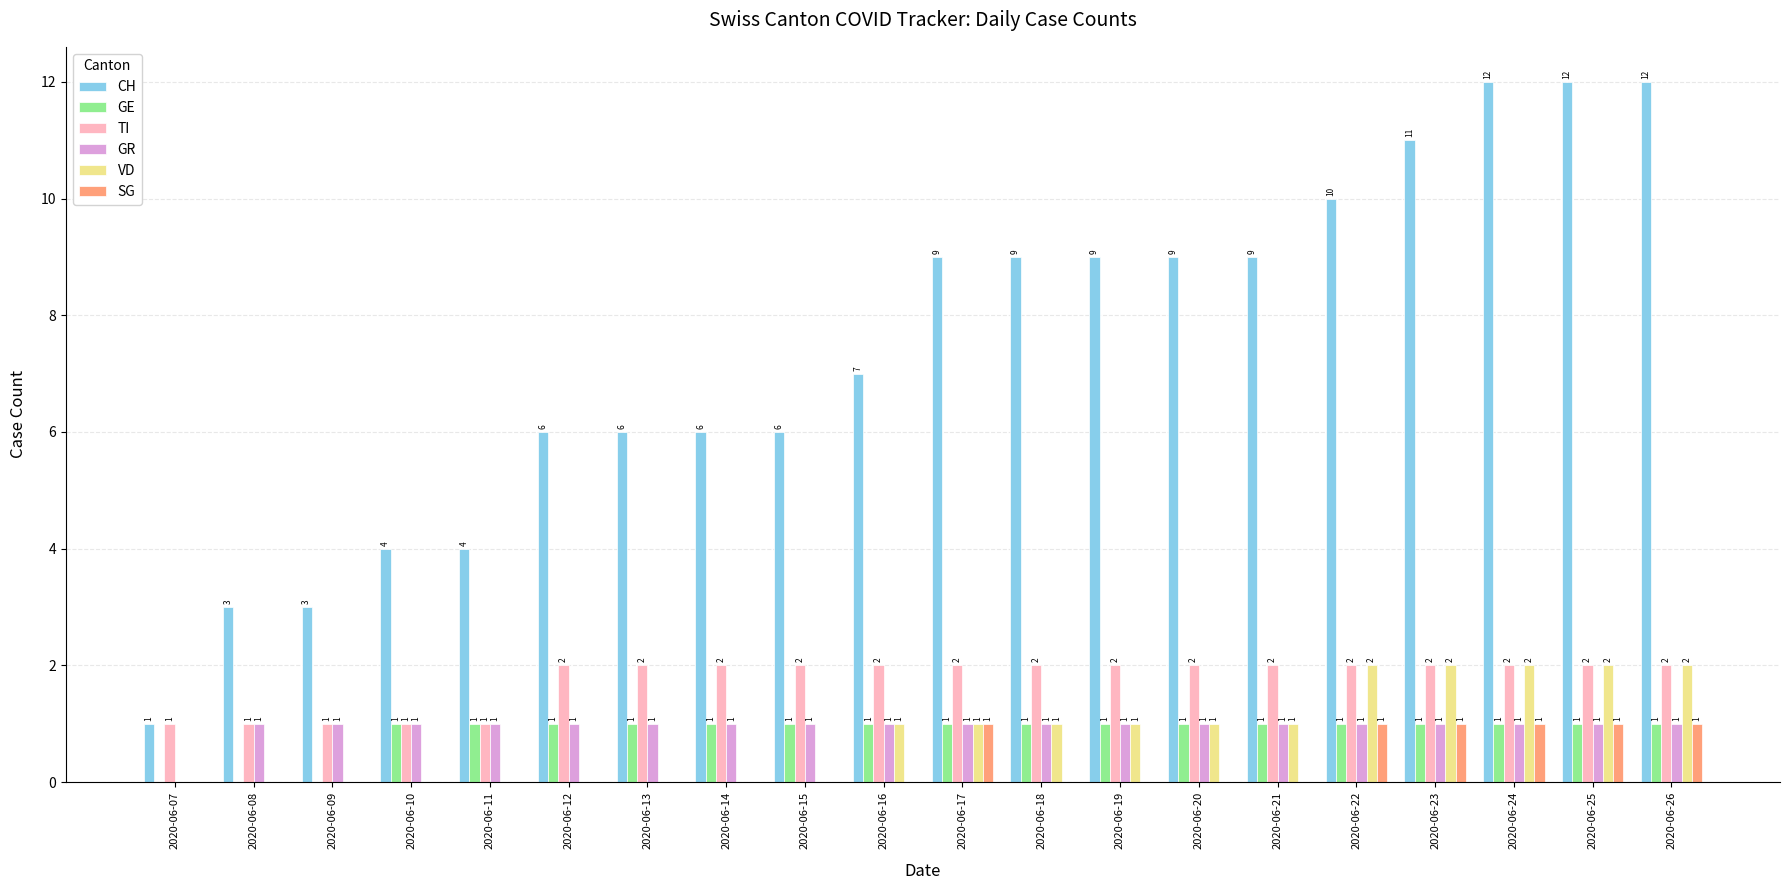

Read the GR value at 2020-06-08.

1